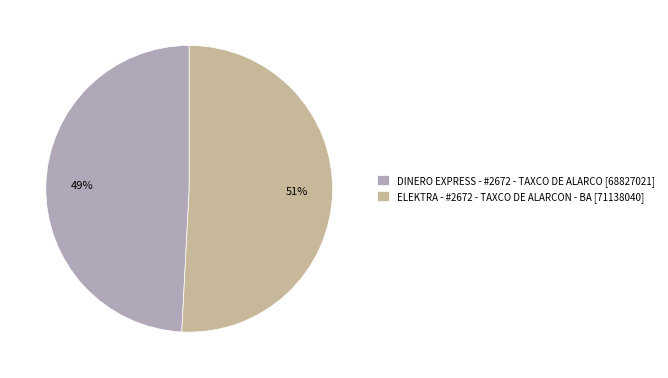

To the nearest percent, what is the difference between the ELEKTRA - #2672 - TAXCO DE ALARCON - BA and DINERO EXPRESS - #2672 - TAXCO DE ALARCO slice percentages?

2%